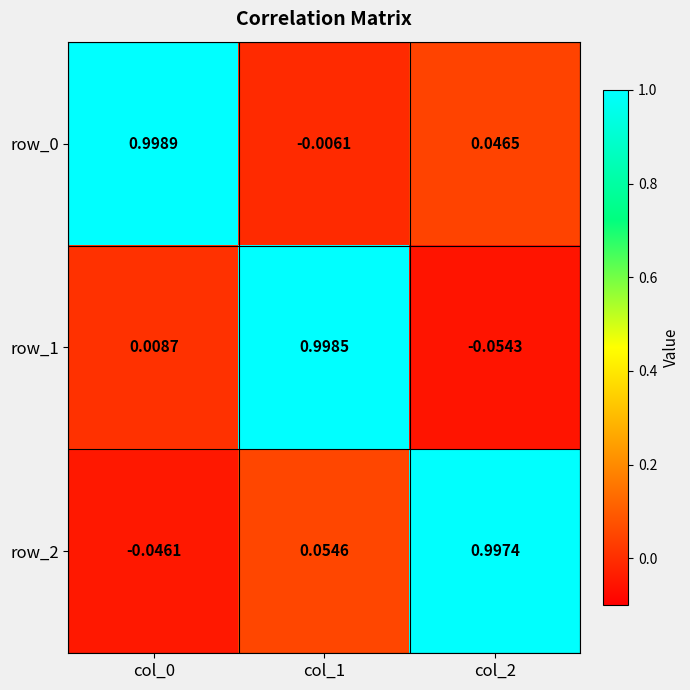

What is the difference between the maximum and minimum values in the row_2 series?

1.0